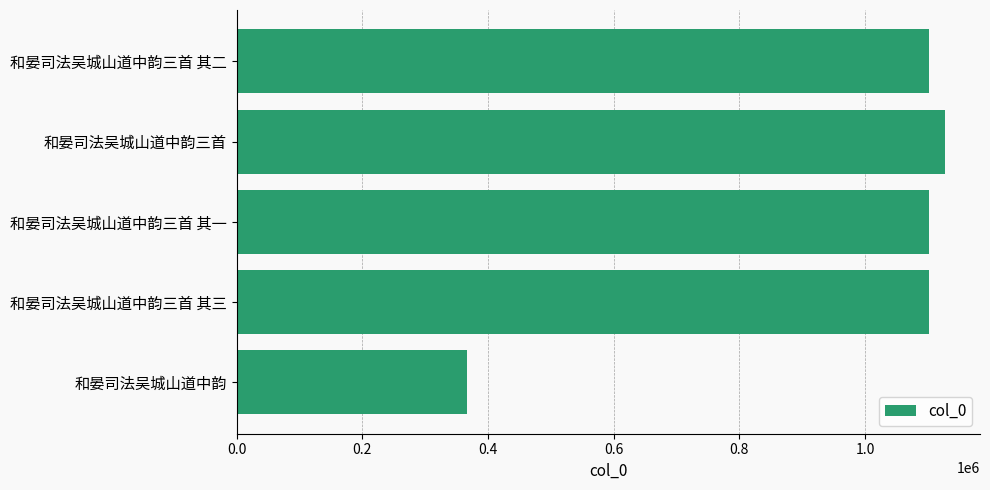

Approximately how many times larger is the value at 和晏司法吴城山道中韵三首 其二 compared to 和晏司法吴城山道中韵三首?

1.0